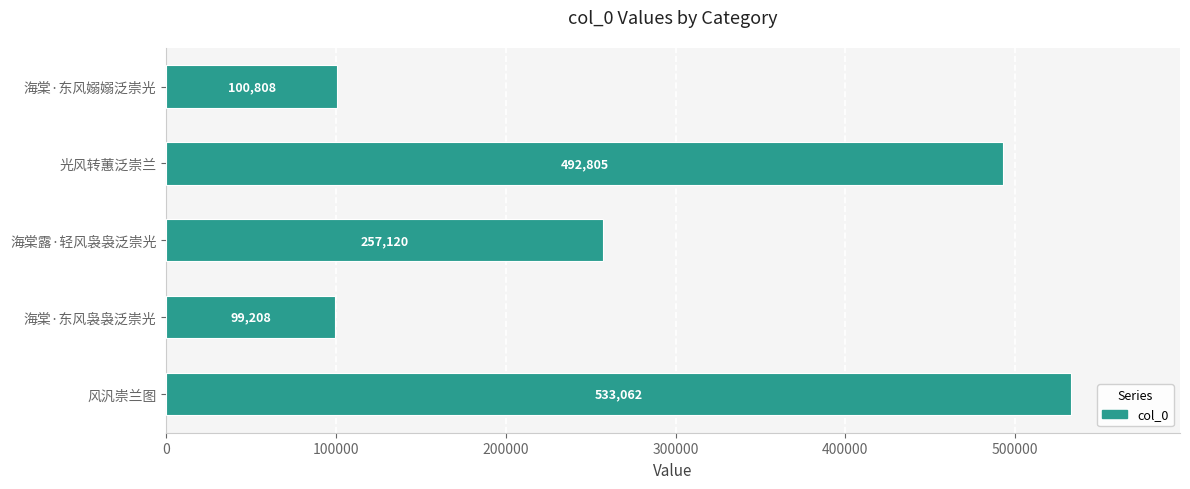

List the labels in order of value, smallest first.

海棠·东风袅袅泛崇光, 海棠·东风嫋嫋泛崇光, 海棠露·轻风袅袅泛崇光, 光风转蕙泛崇兰, 风汎崇兰图